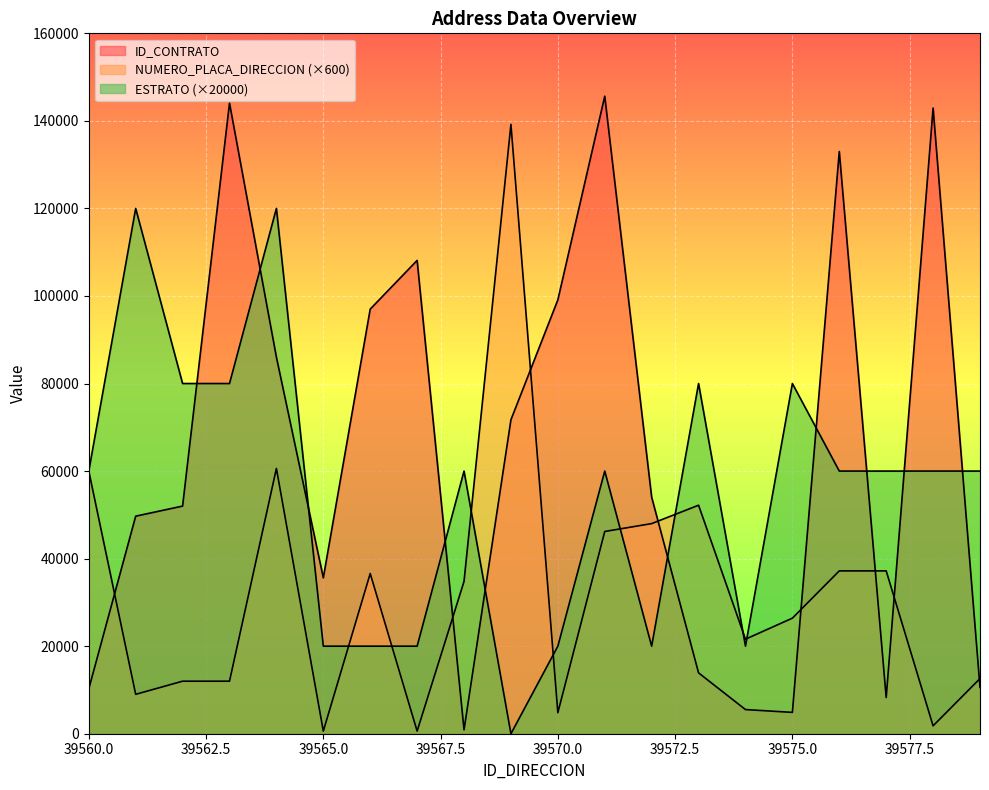

List the series in order of their overall mean, highest first.

ID_CONTRATO, ESTRATO, NUMERO_PLACA_DIRECCION